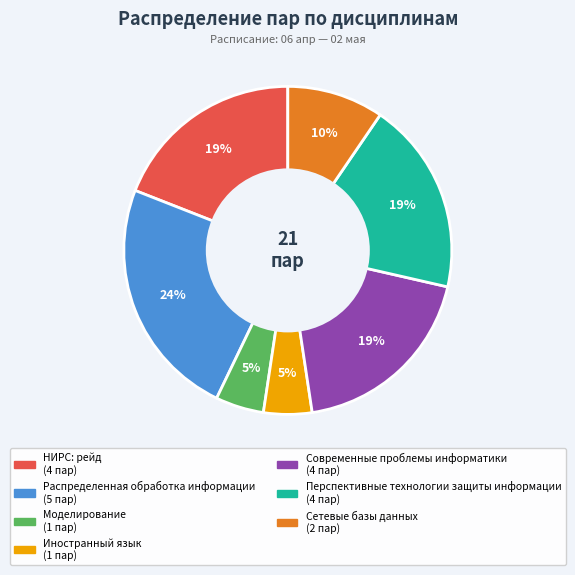

Is the sum of Иностранный язык and Распределенная обработка информации greater than half?

No